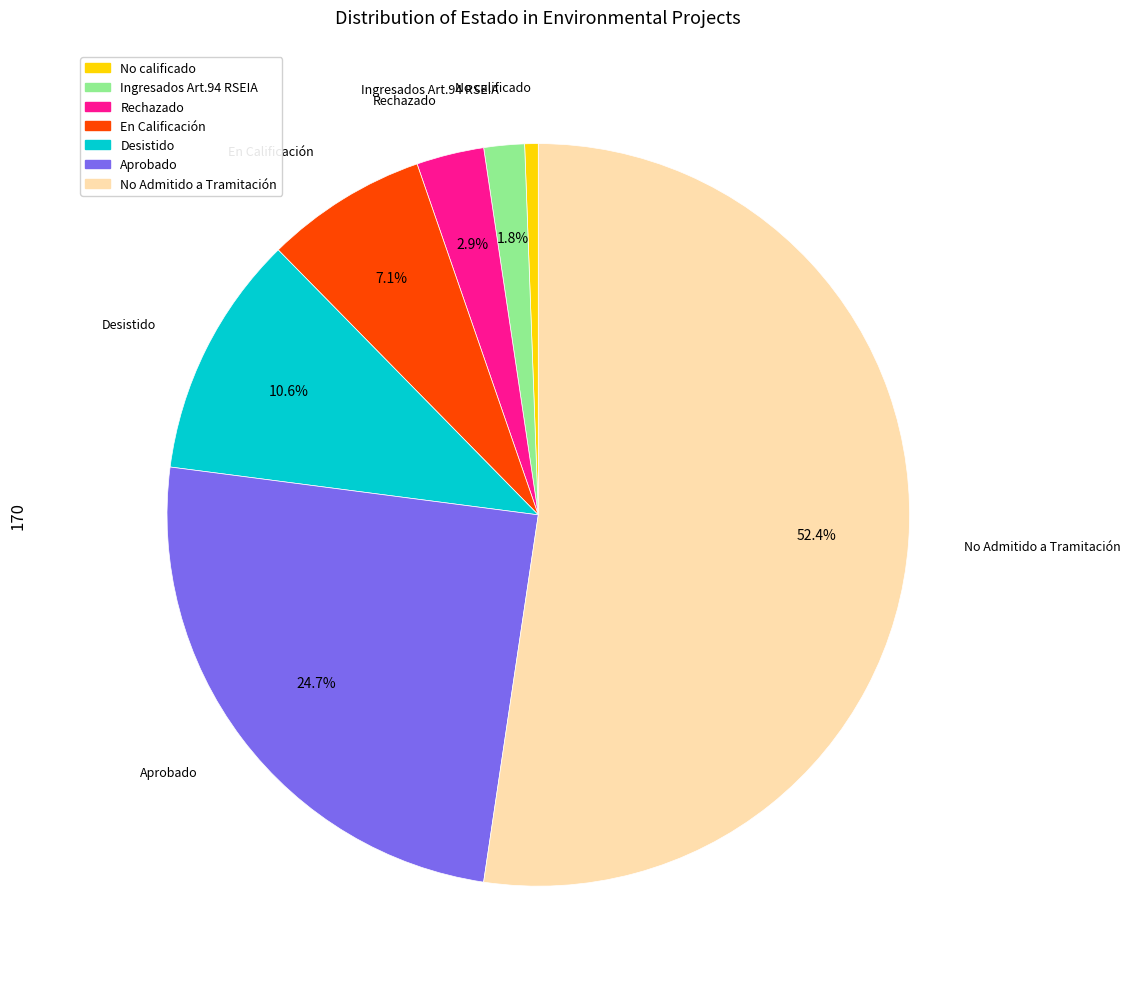

Is there a majority slice in this chart?

Yes